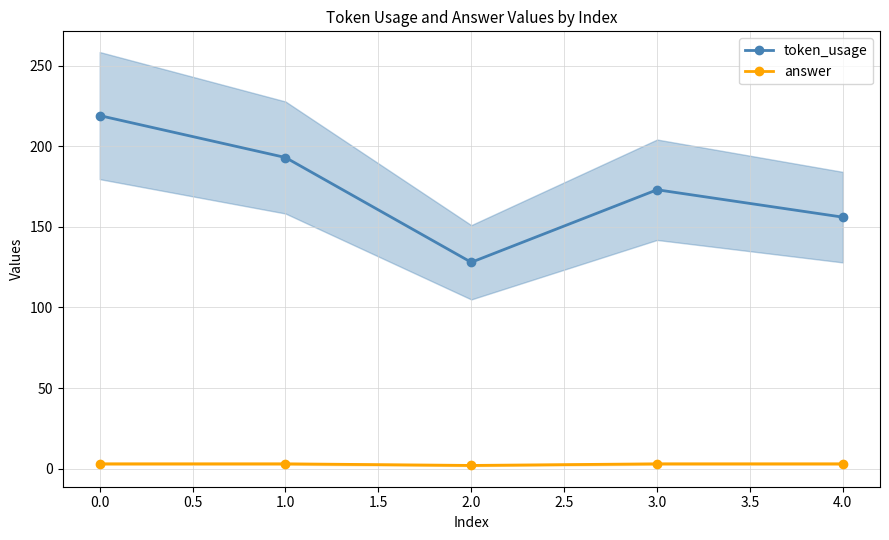

True or false: token_usage and answer cross at least once.

False